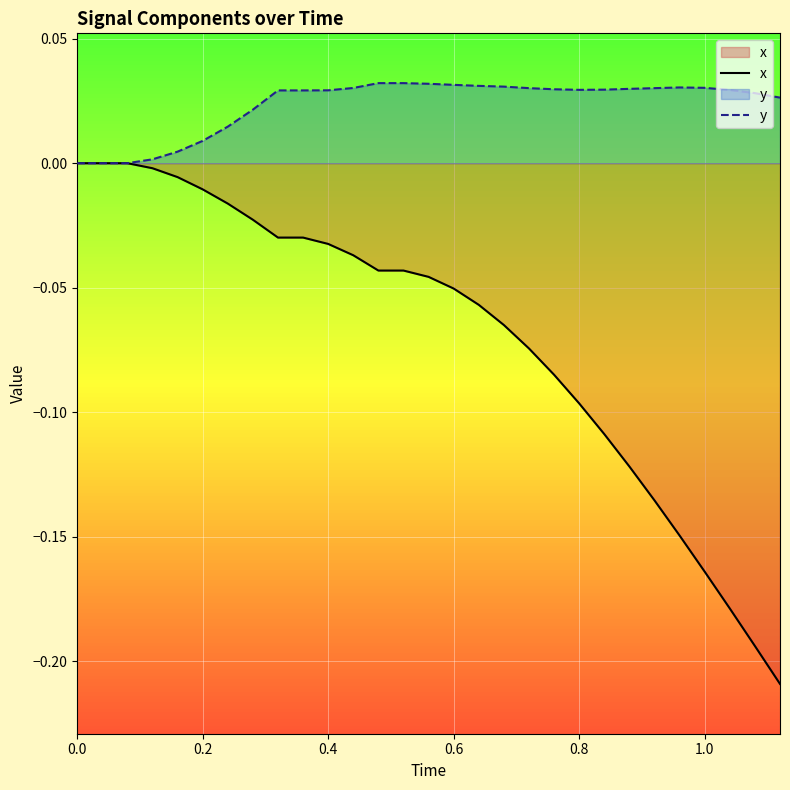

How many data points does each series have?

29